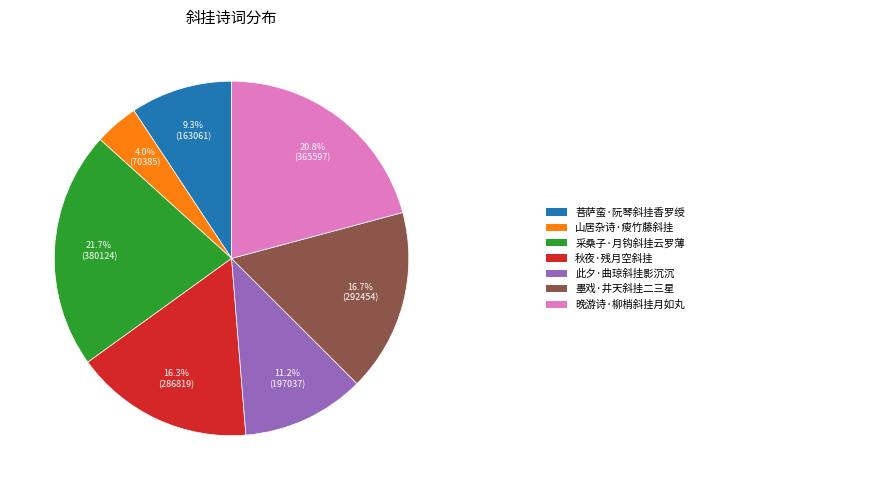

Count the number of slices in the pie.

7